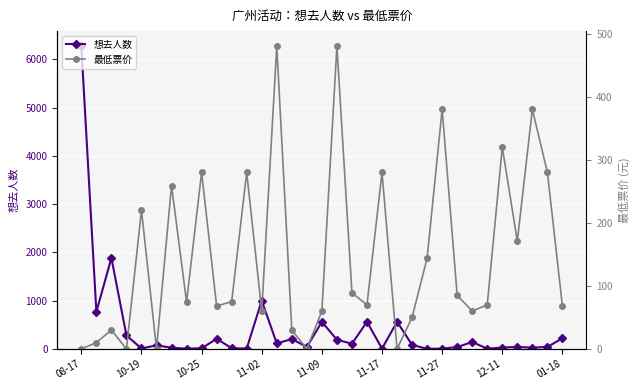

True or false: 想去人数 has more than 2 interior local peaks.

True